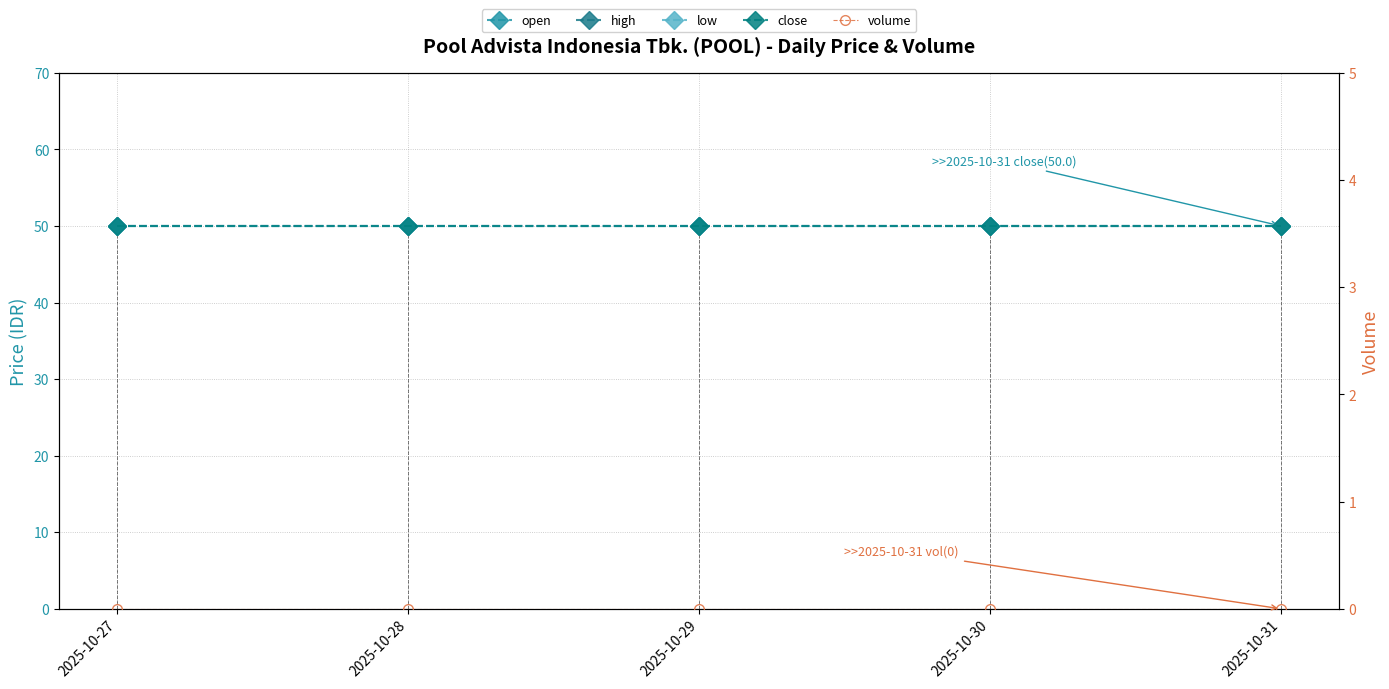

Read the open value at 2025-10-31.

50